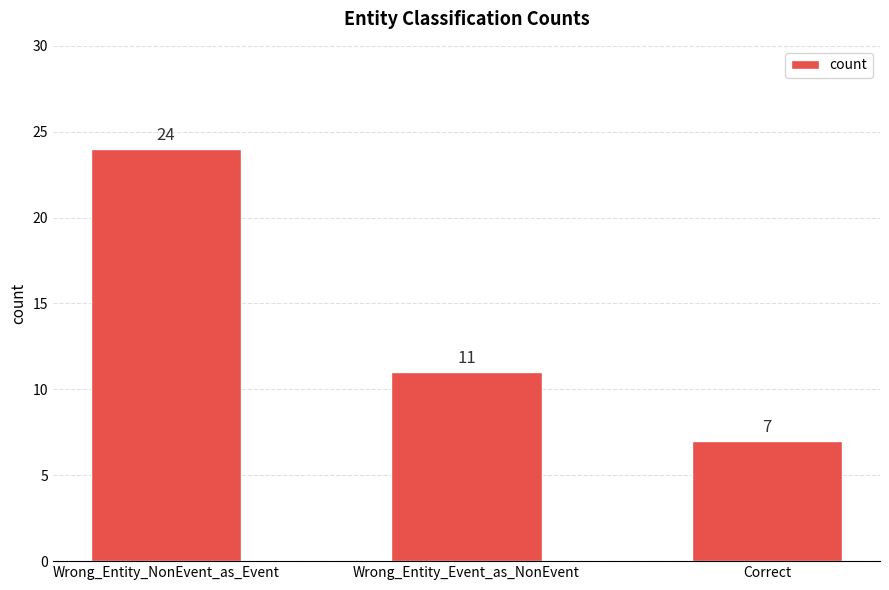

What is the average value?

14